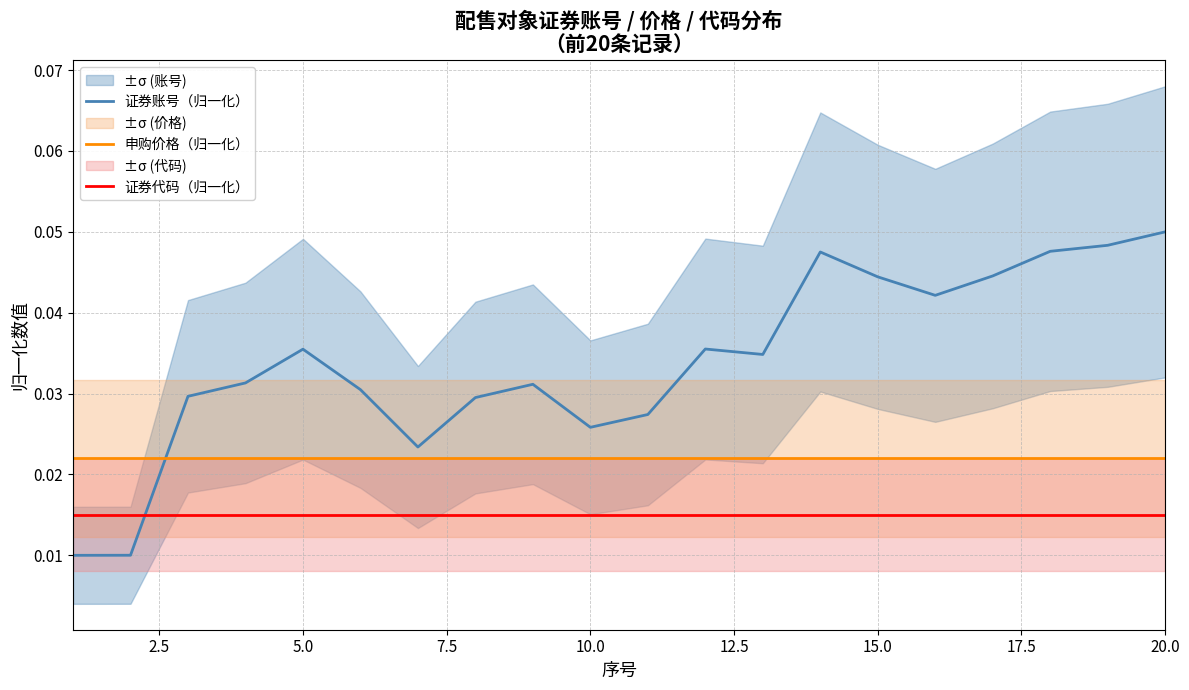

Which series has the largest total across all categories?

证券账号（归一化）